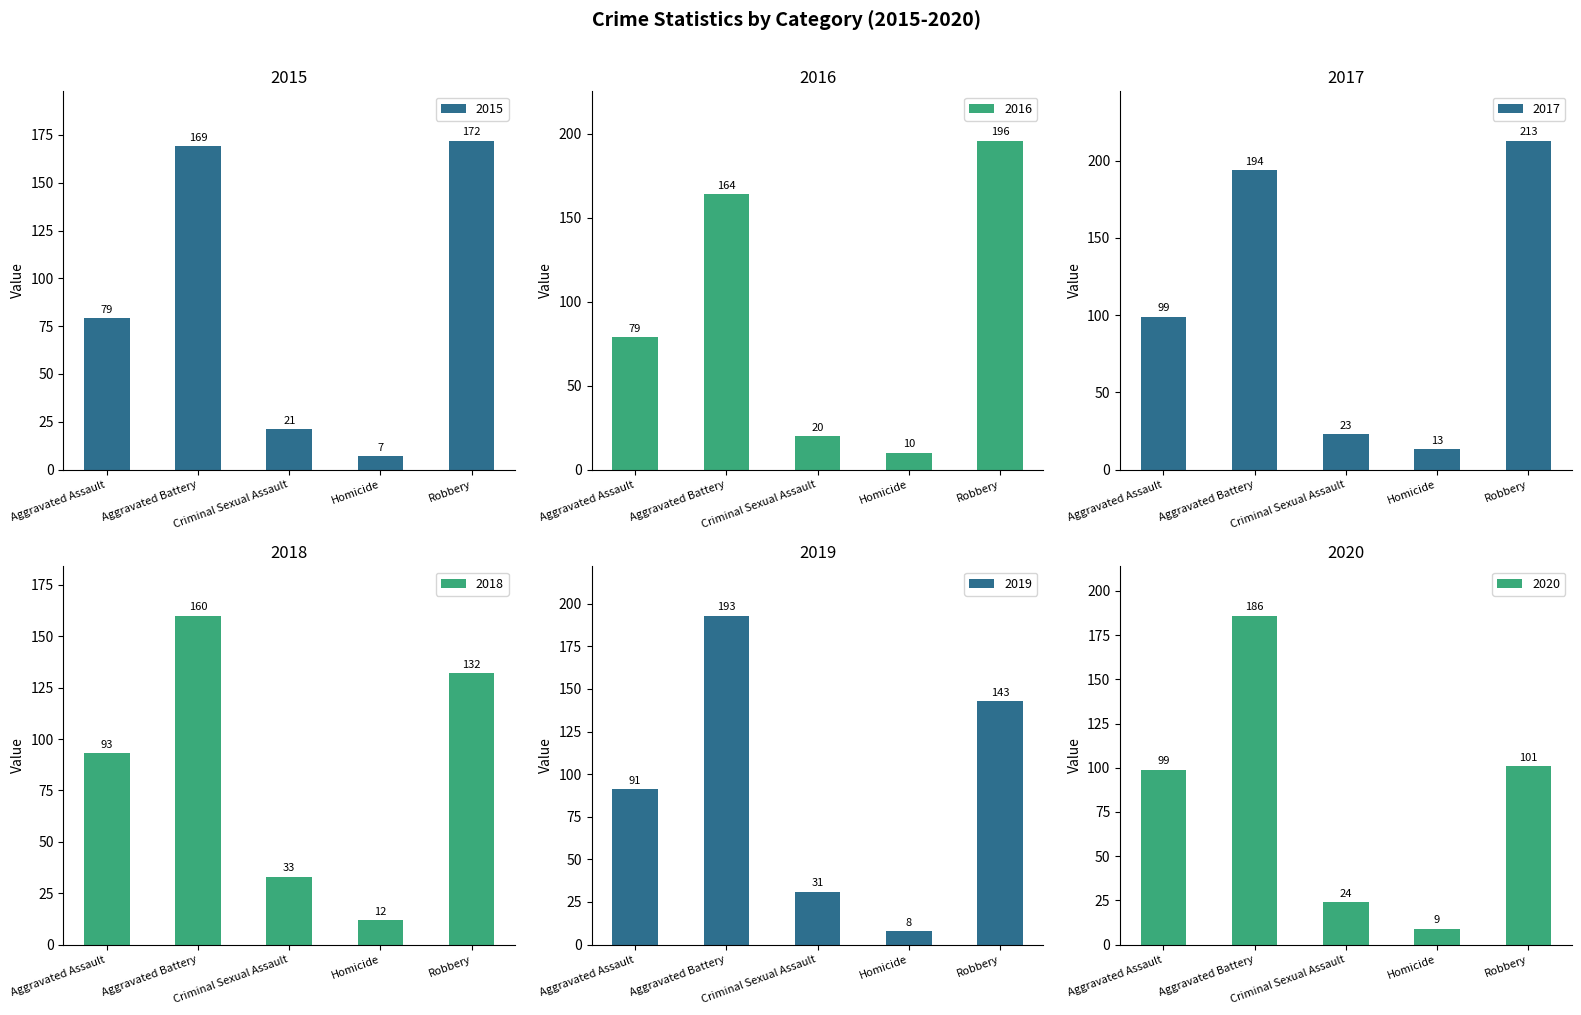

Which series has the largest total across all categories?

2017